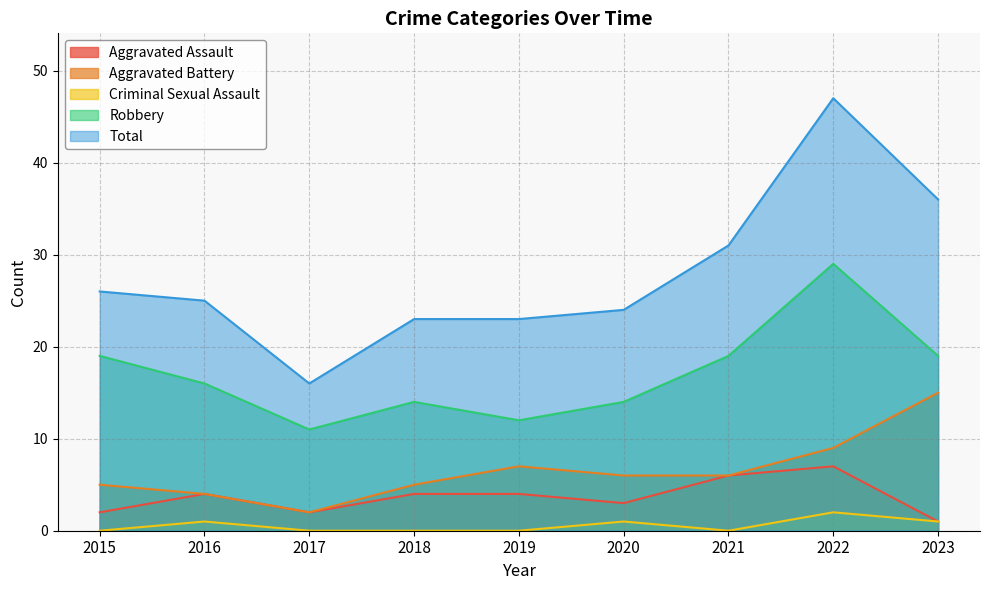

The value of Criminal Sexual Assault at 2019 is 1. True or false?

False